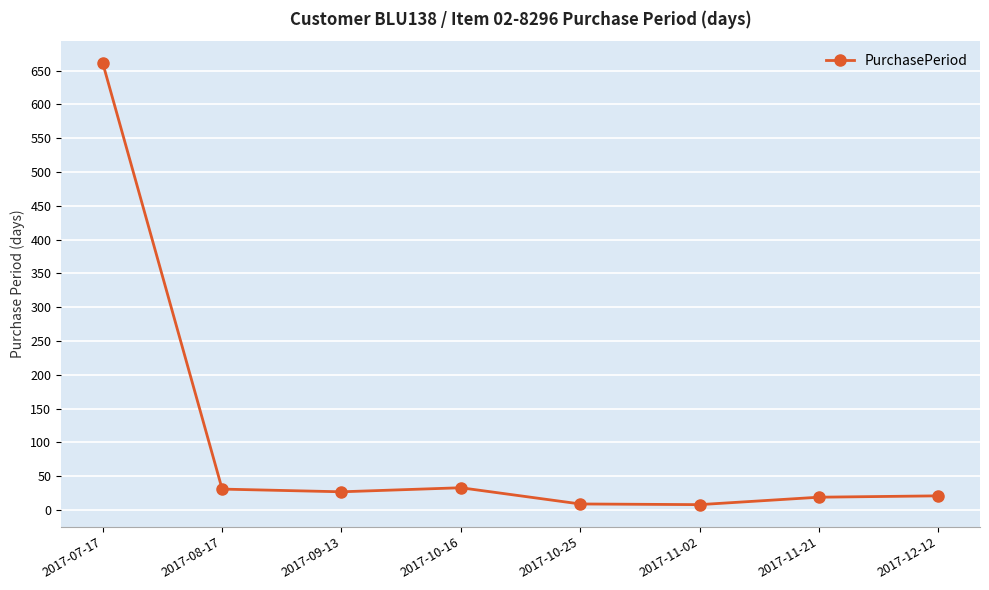

How many values are below 27?

4